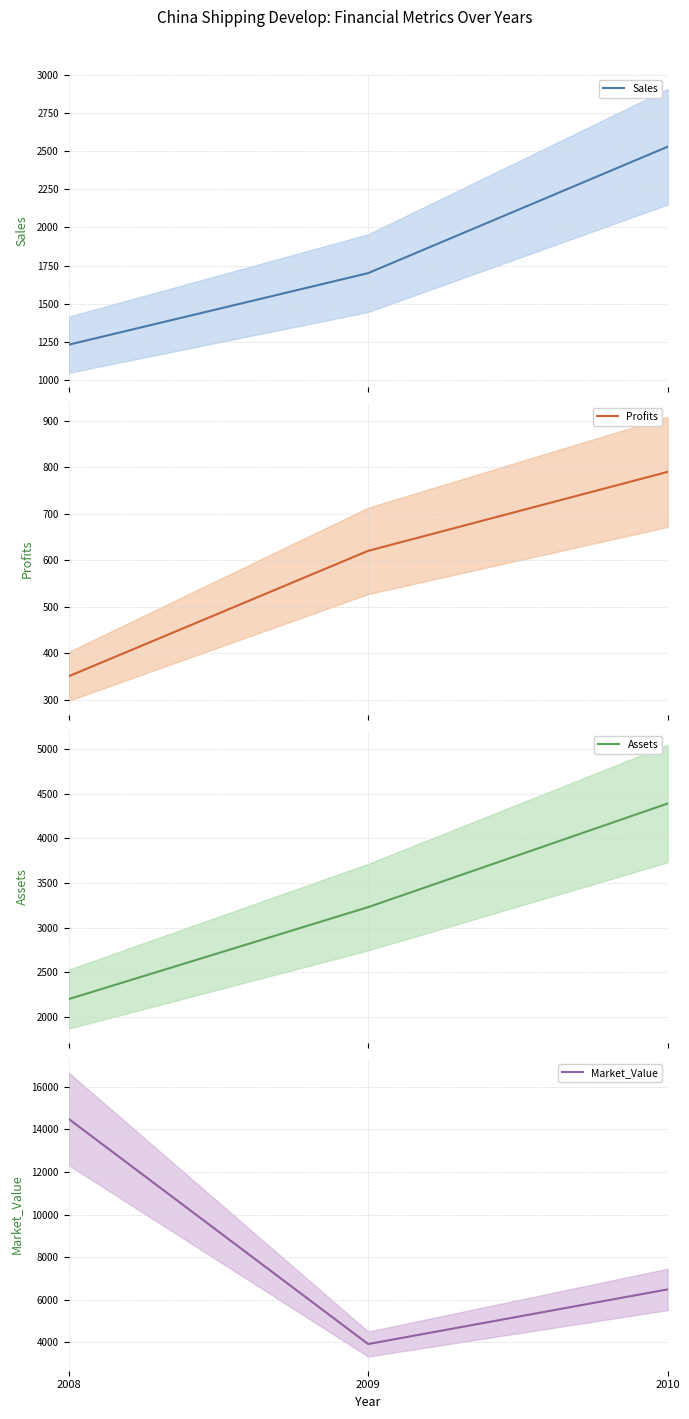

Count the number of categories in the chart.

3